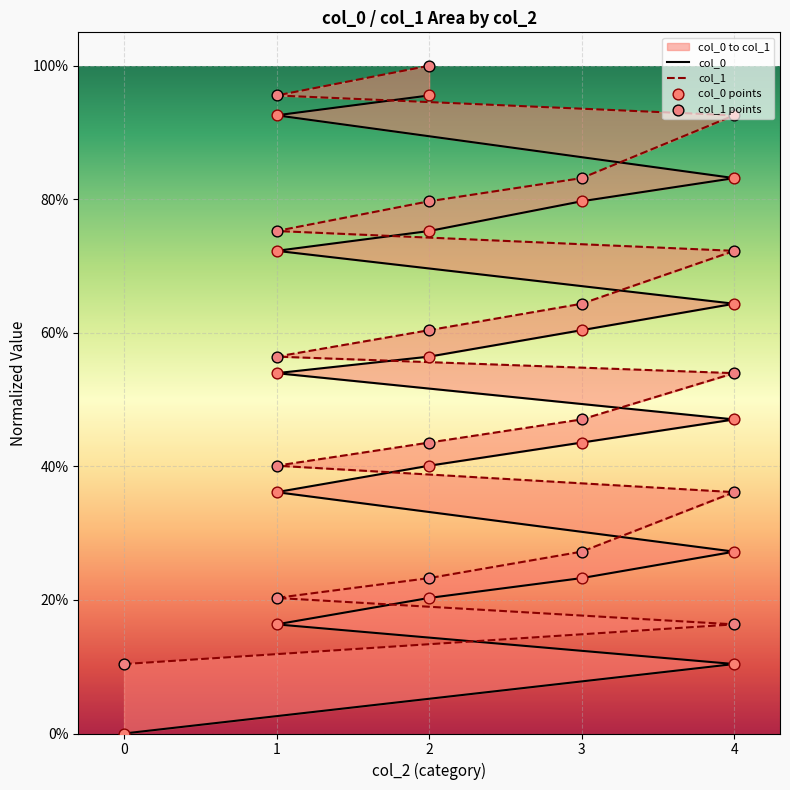

Which series reaches the minimum Y coordinate?

col_0